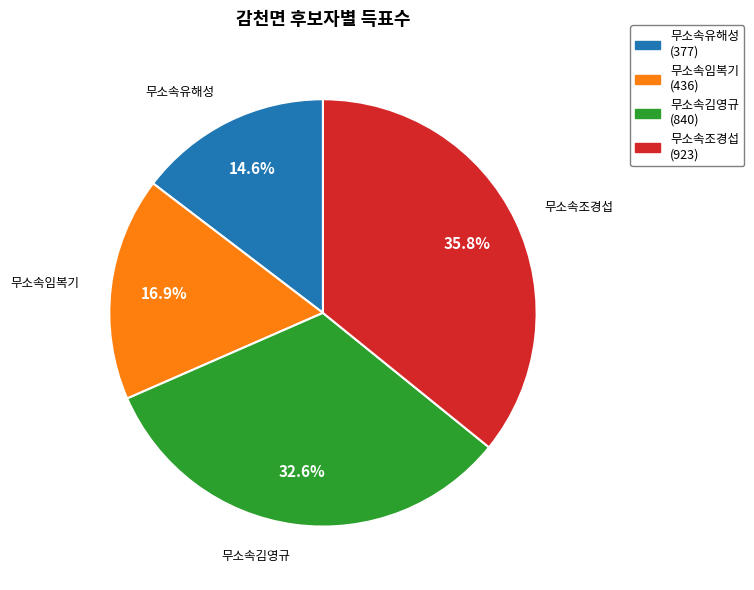

What percentage is the 무소속김영규 slice, to the nearest percent?

33%